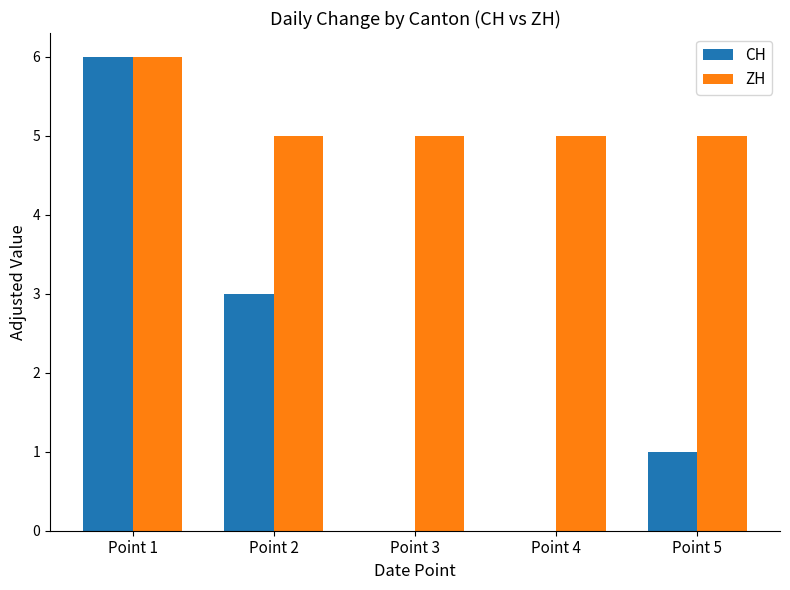

What is the sum of all ZH values?

26